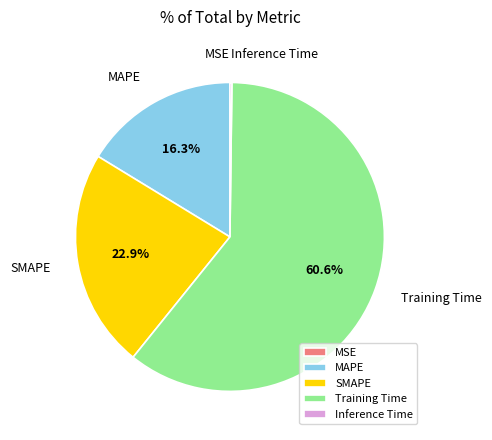

To the nearest percent, what portion does Training Time represent?

61%